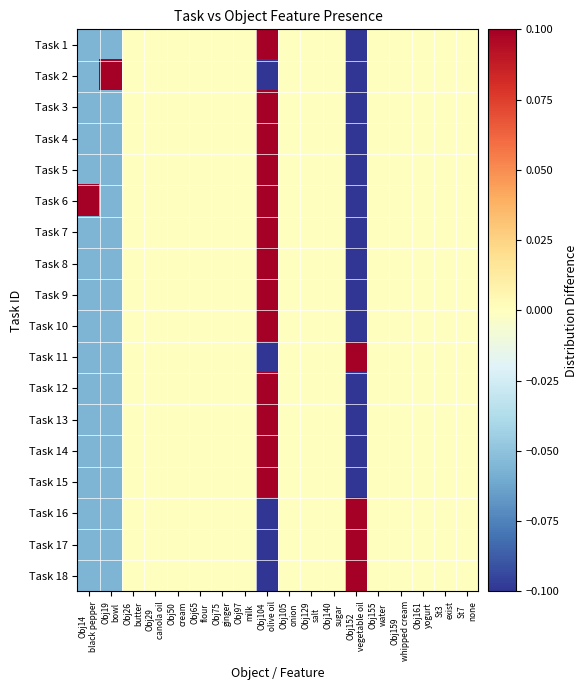

Which has a higher value, Obj14
black pepper or Obj140
sugar?

Obj140
sugar